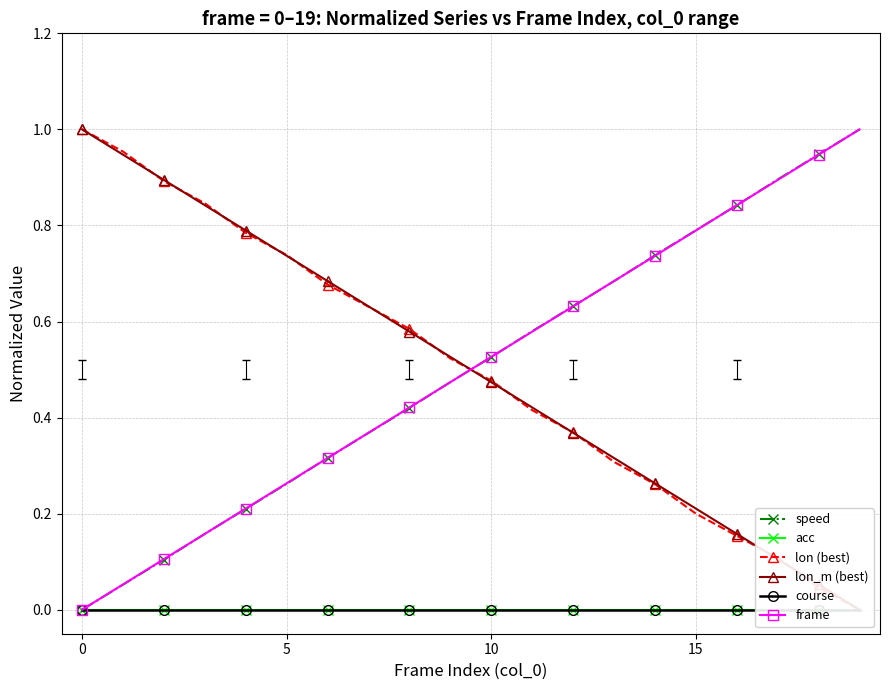

The speed series shows 1.0 at 19. True or false?

True